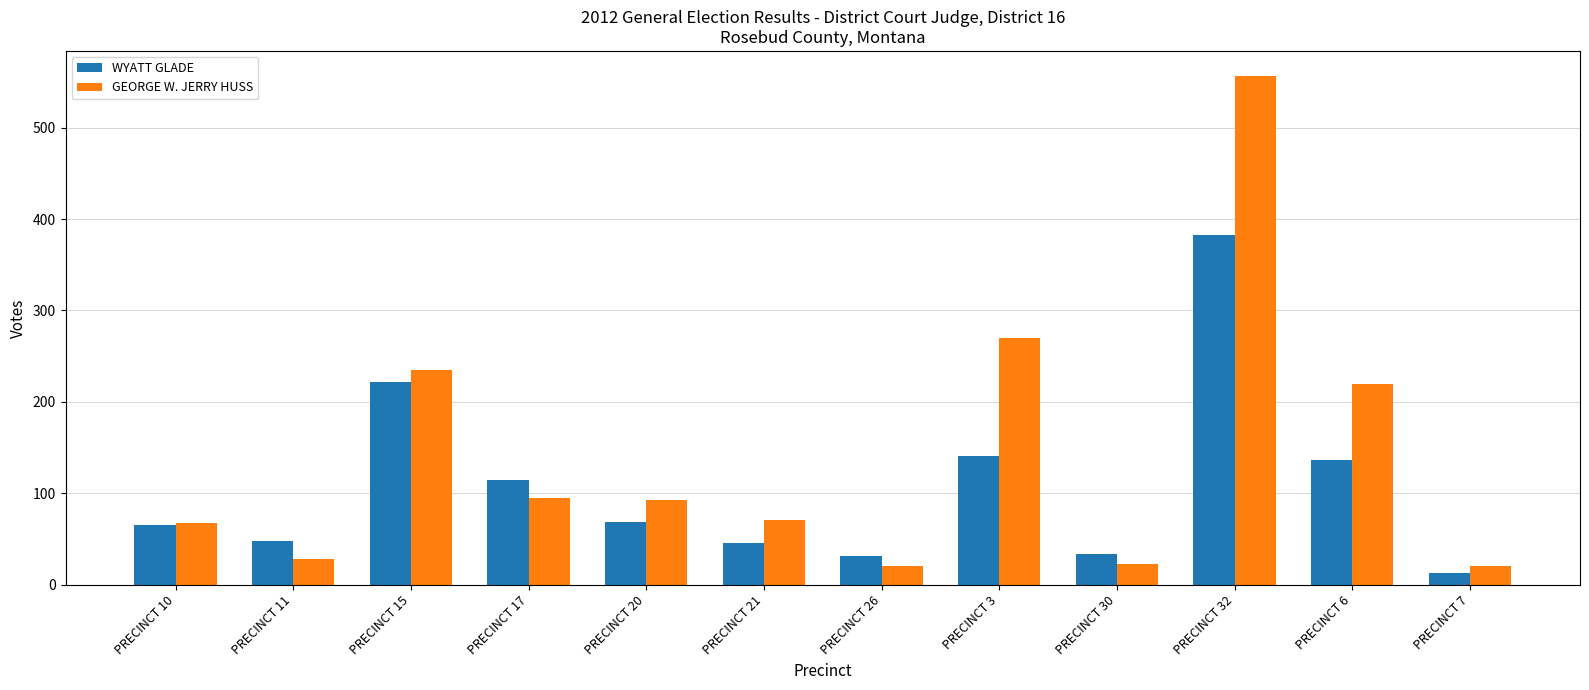

At how many categories does at least one series exceed 453?

1